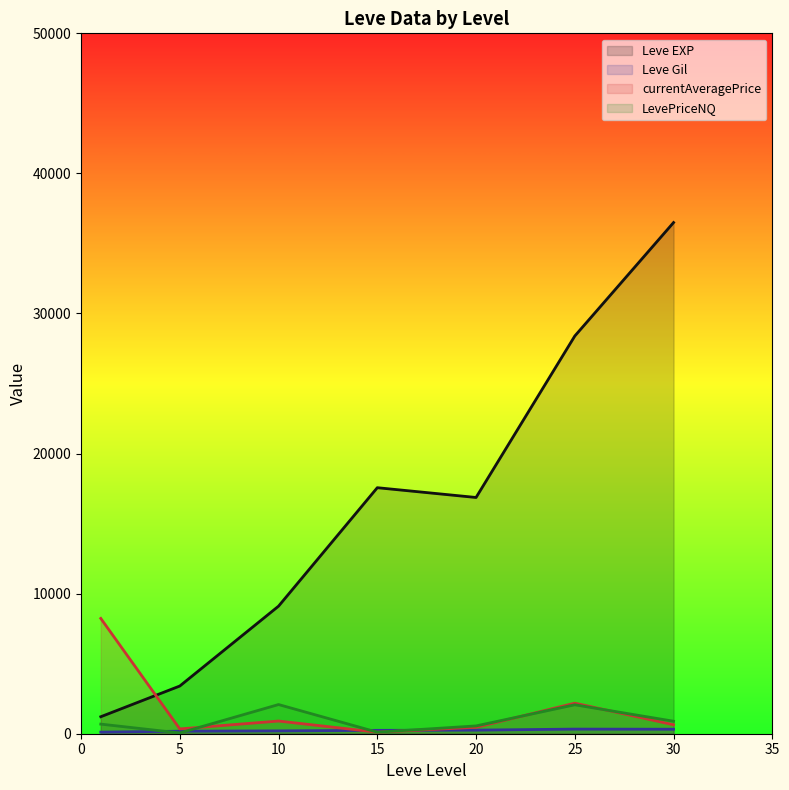

True or false: Leve EXP and currentAveragePrice cross at least once.

True